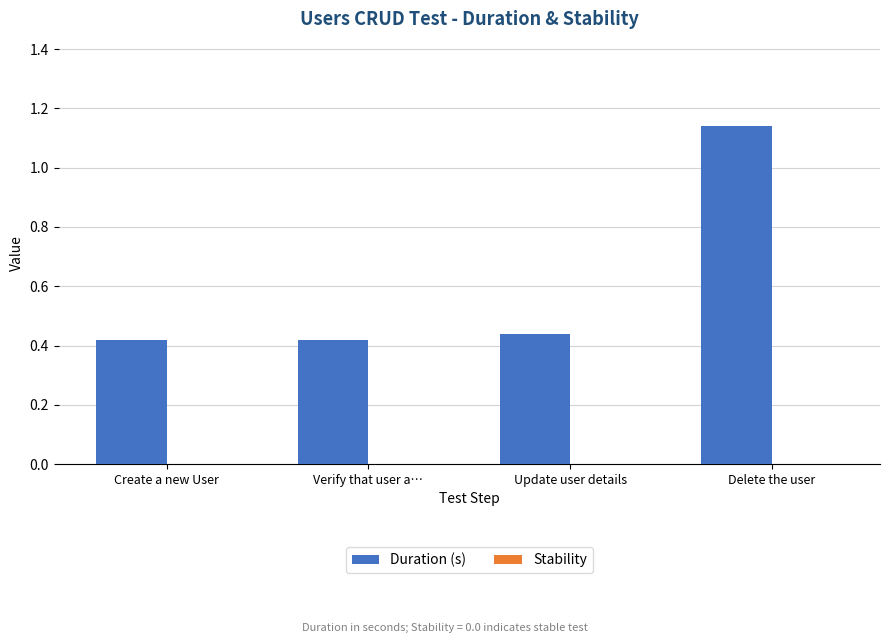

What position from the right is Update user details?

2